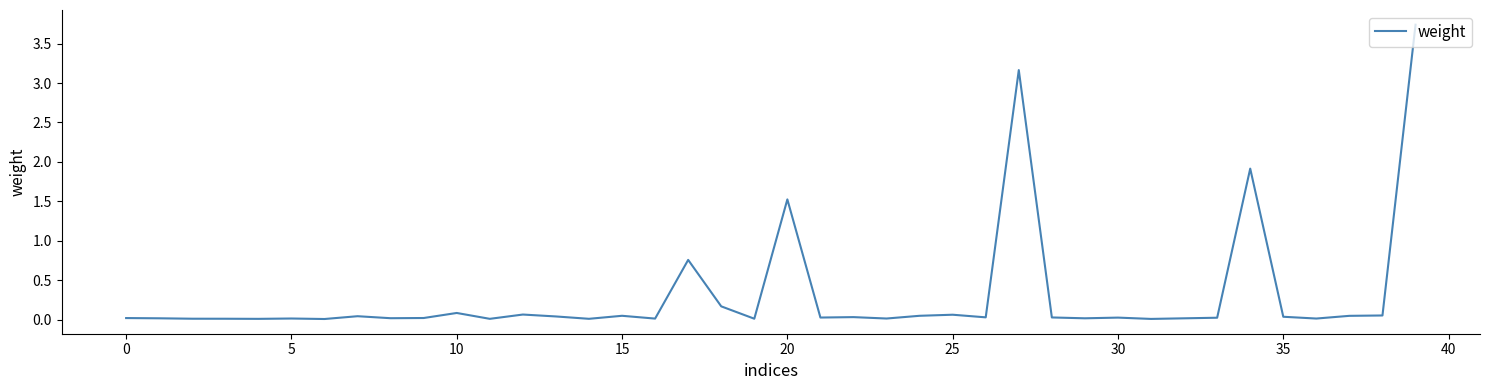

How many lines are shown in the chart?

1